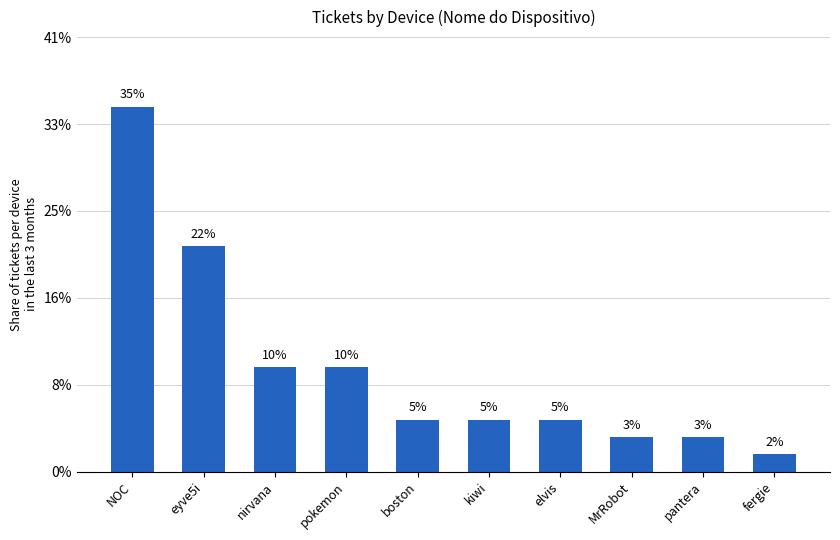

Read the value at elvis, to the nearest 5.

5